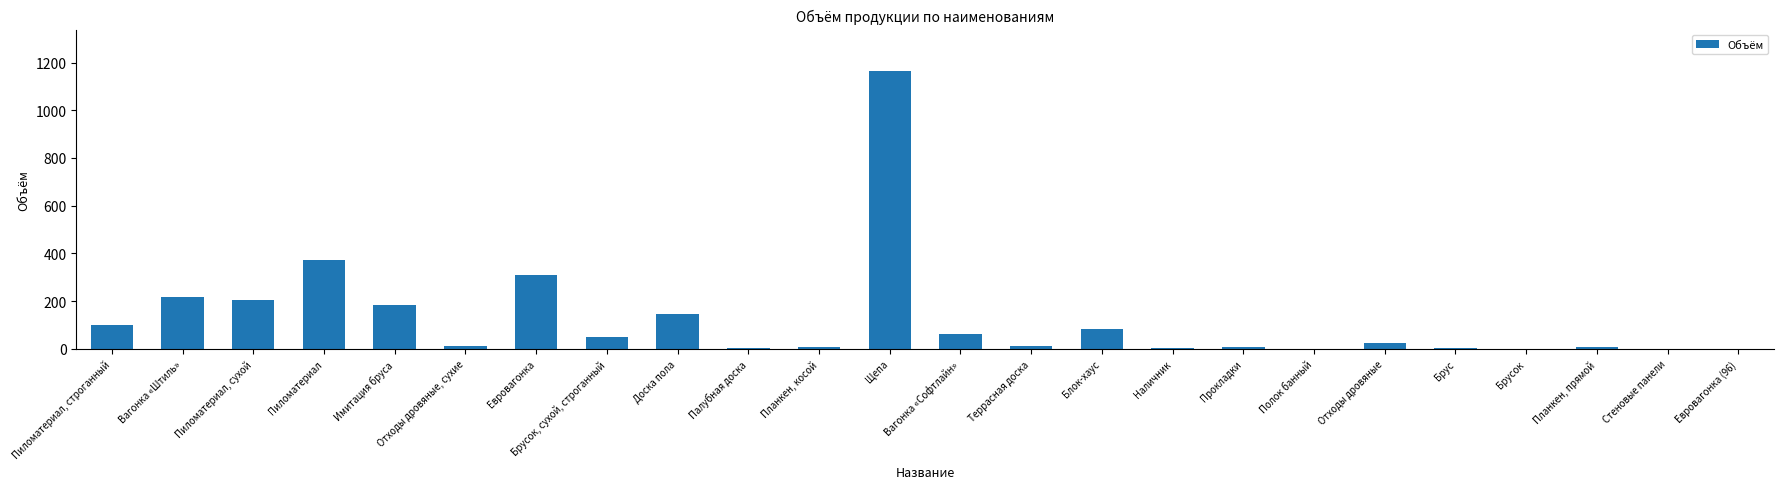

The value at Имитация бруса is 185.2. True or false?

True